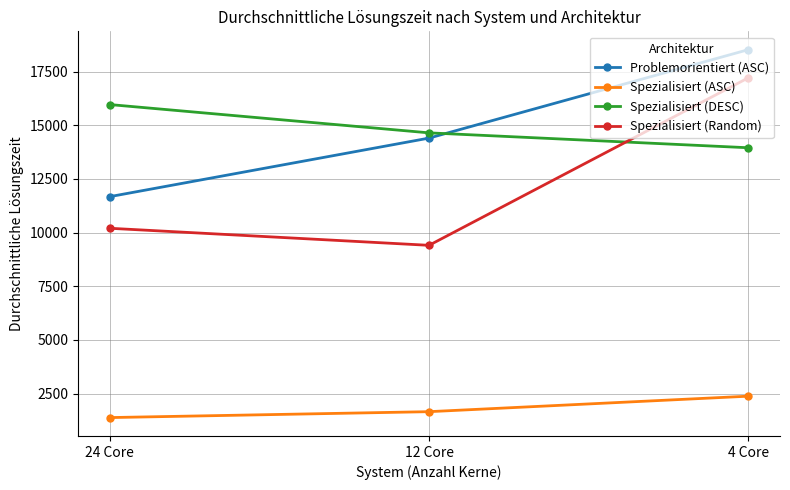

How many data points in Problemorientiert (ASC) are less than 14399?

1